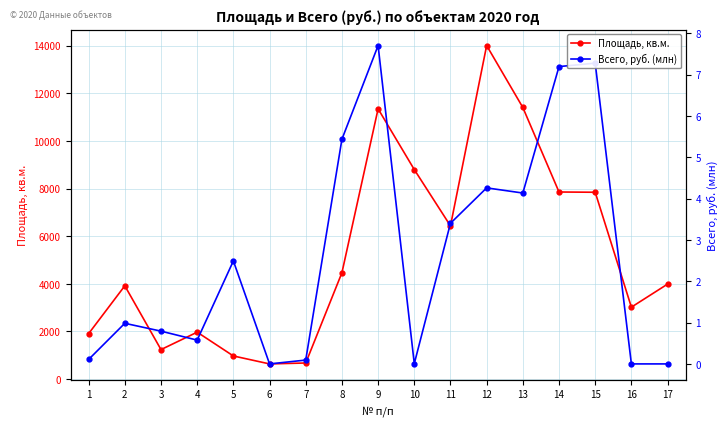

Which series has the widest spread of values?

Площадь, кв.м.